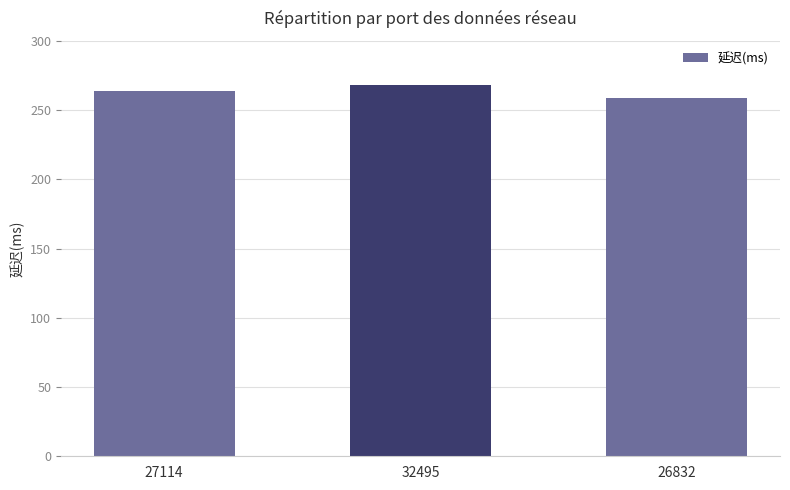

The chart shows a value of 433 at 32495. True or false?

False